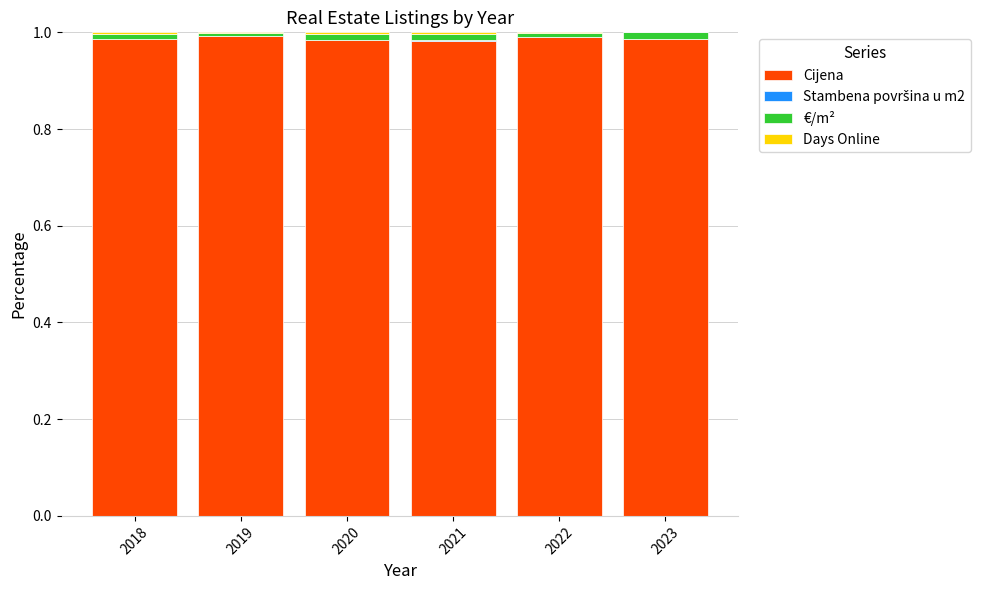

True or false: Cijena has a value of 1.0 at 2022.

True